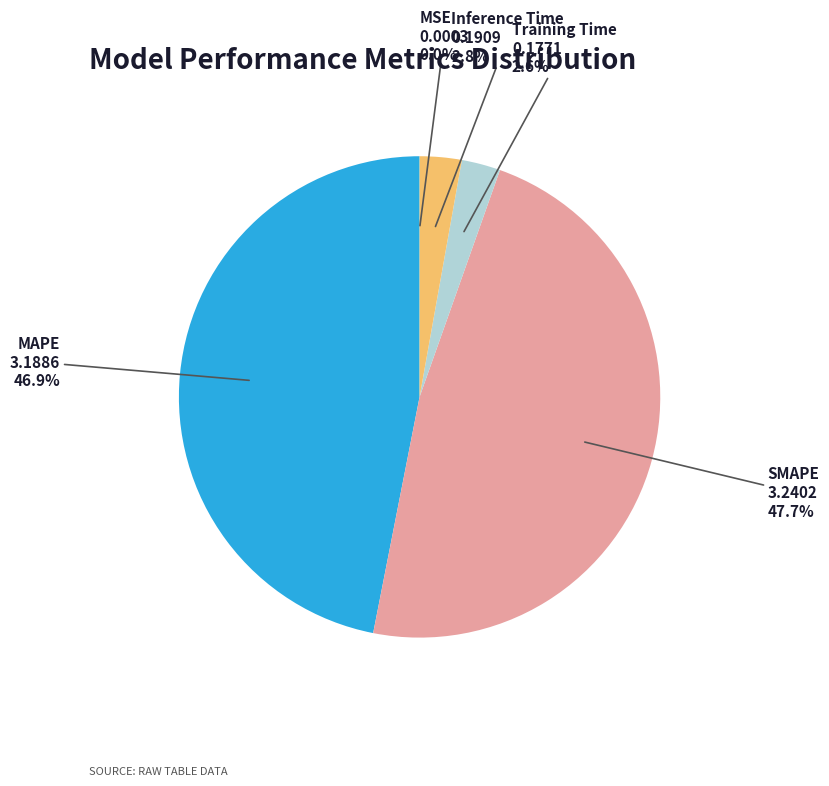

What is the largest slice in the pie chart?

SMAPE